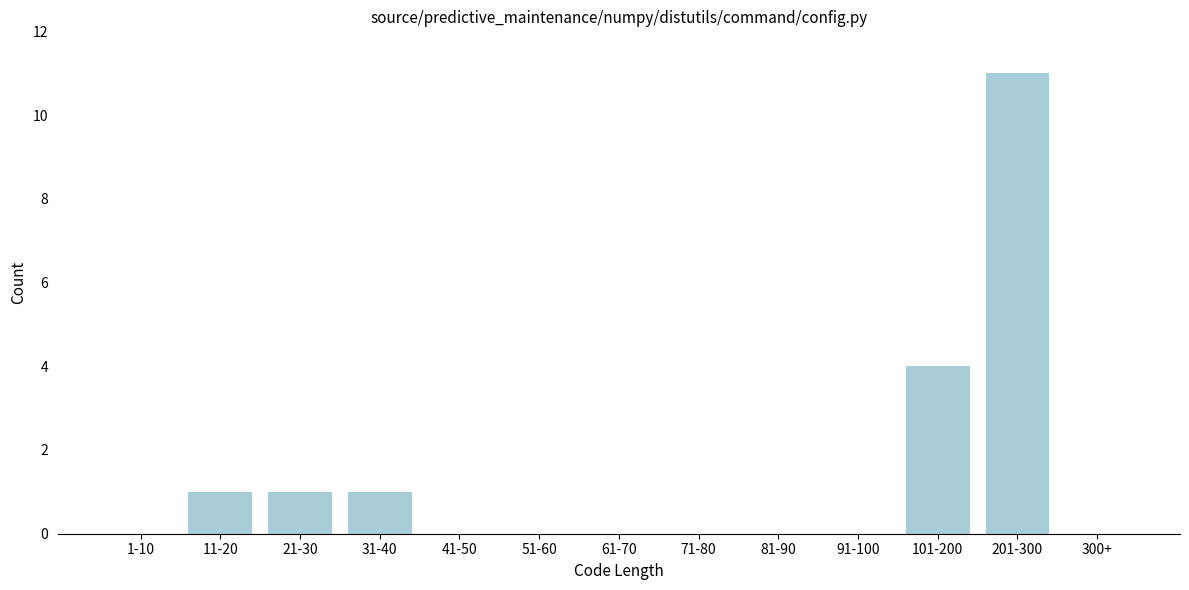

Reading right to left, extract all data points from this chart.

300+=0	201-300=11	101-200=4	91-100=0	81-90=0	71-80=0	61-70=0	51-60=0	41-50=0	31-40=1	21-30=1	11-20=1	1-10=0